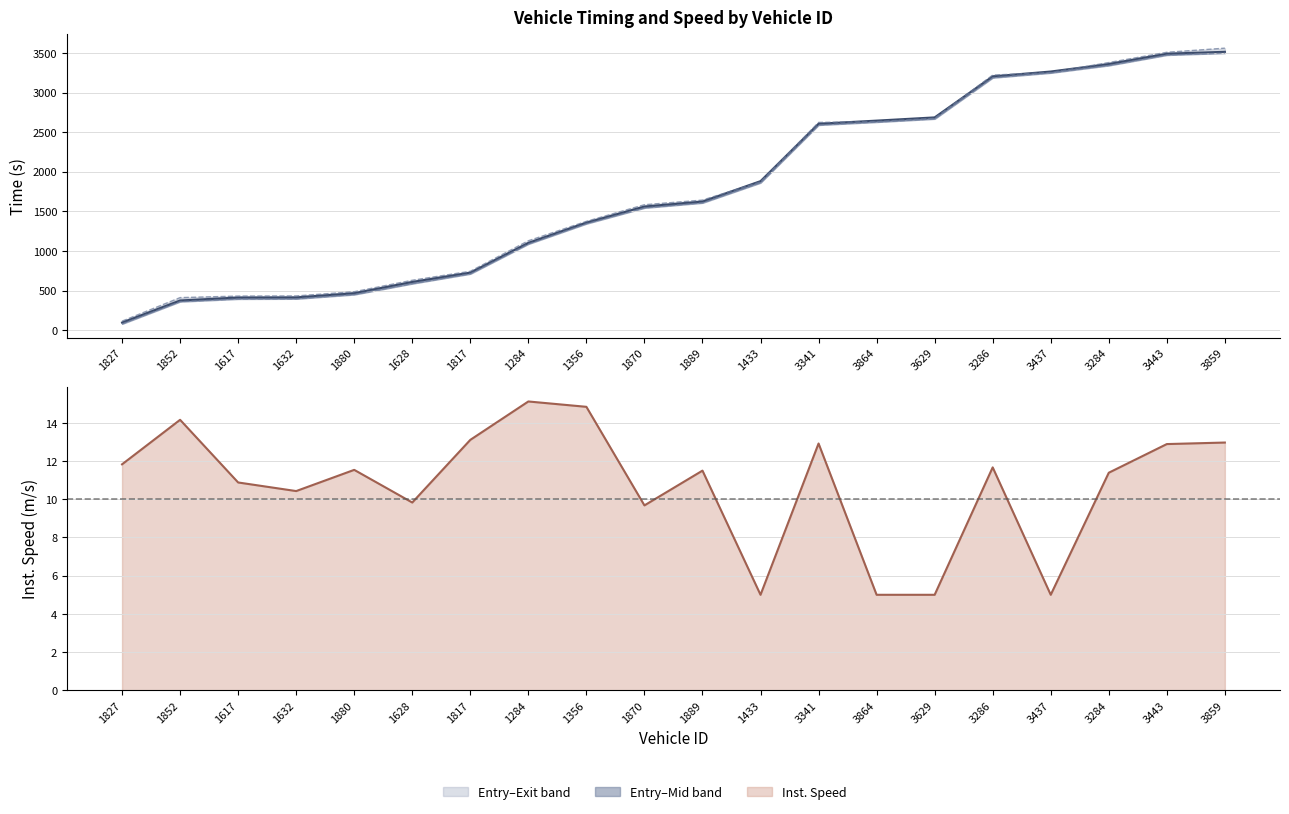

True or false: mid line has a value of 3490.3 at 3443.

True